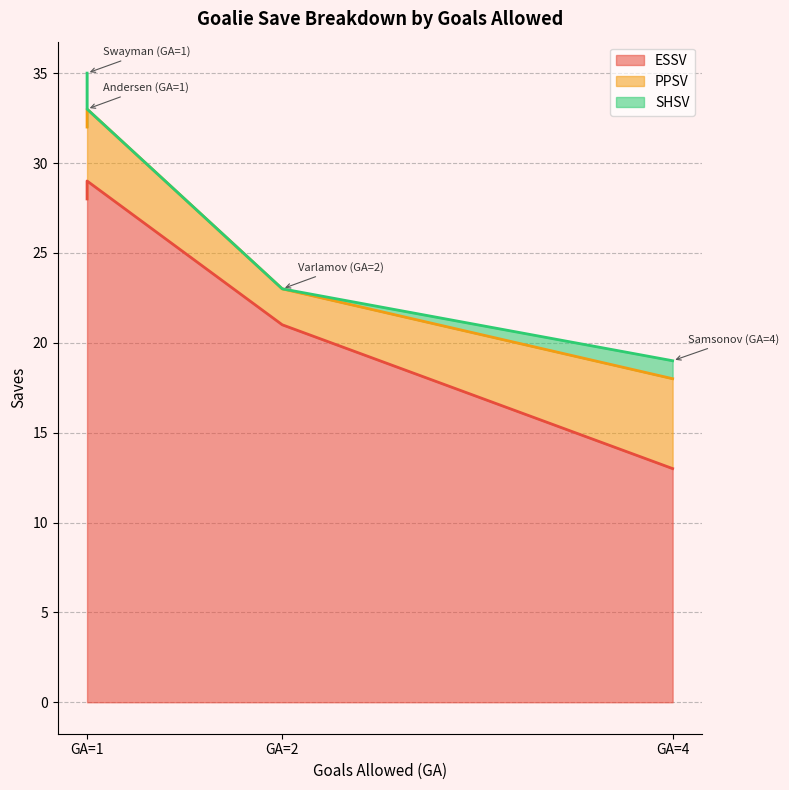

At which label does SHSV first exceed 1?

Swayman (GA=1)